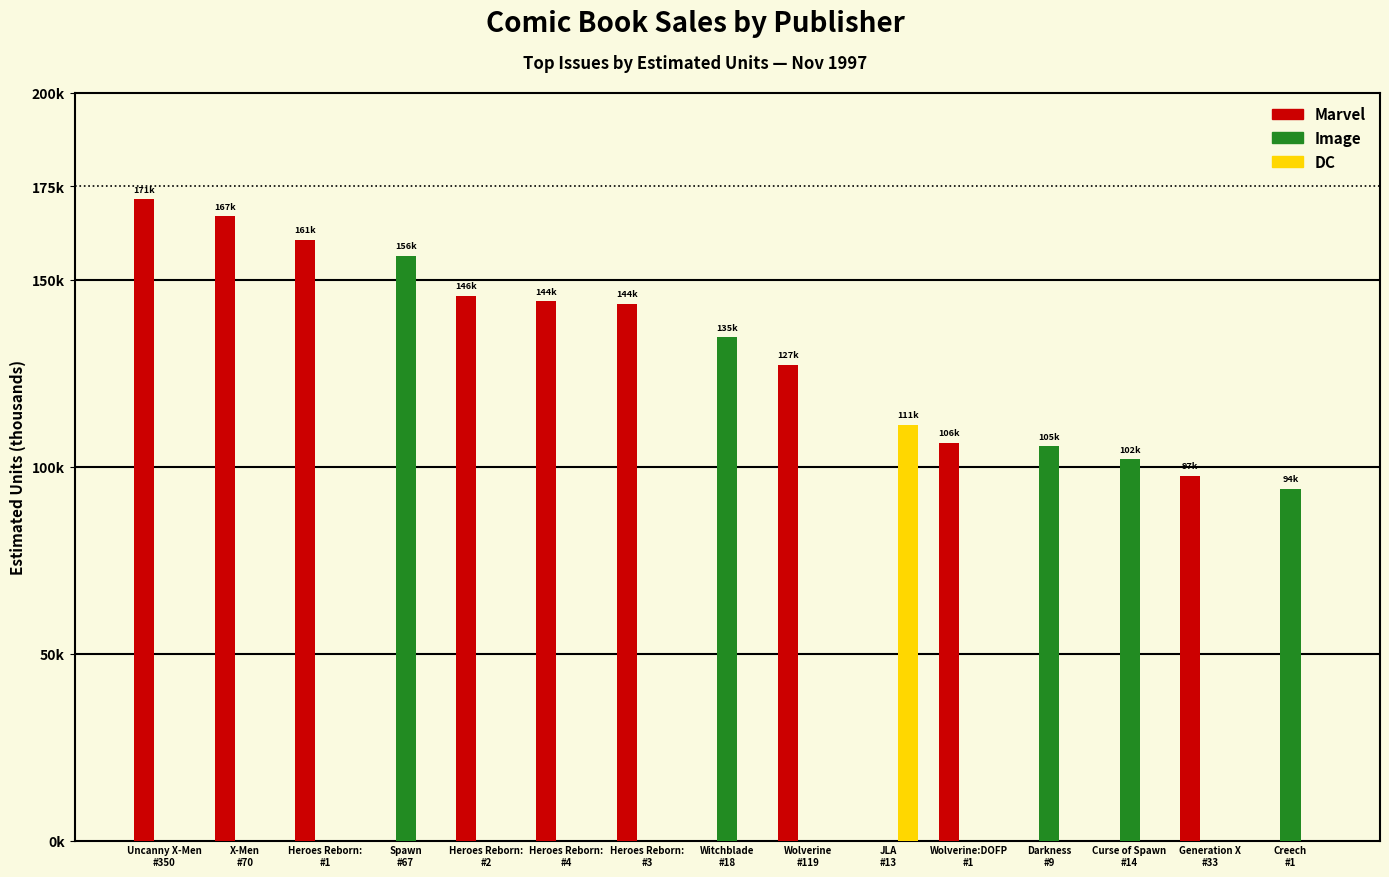

What are all the series names shown in the legend?

Marvel, Image, DC